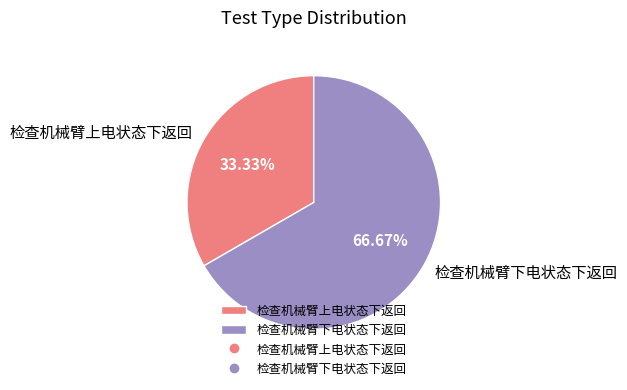

To the nearest percent, what portion does 检查机械臂上电状态下返回 represent?

33%